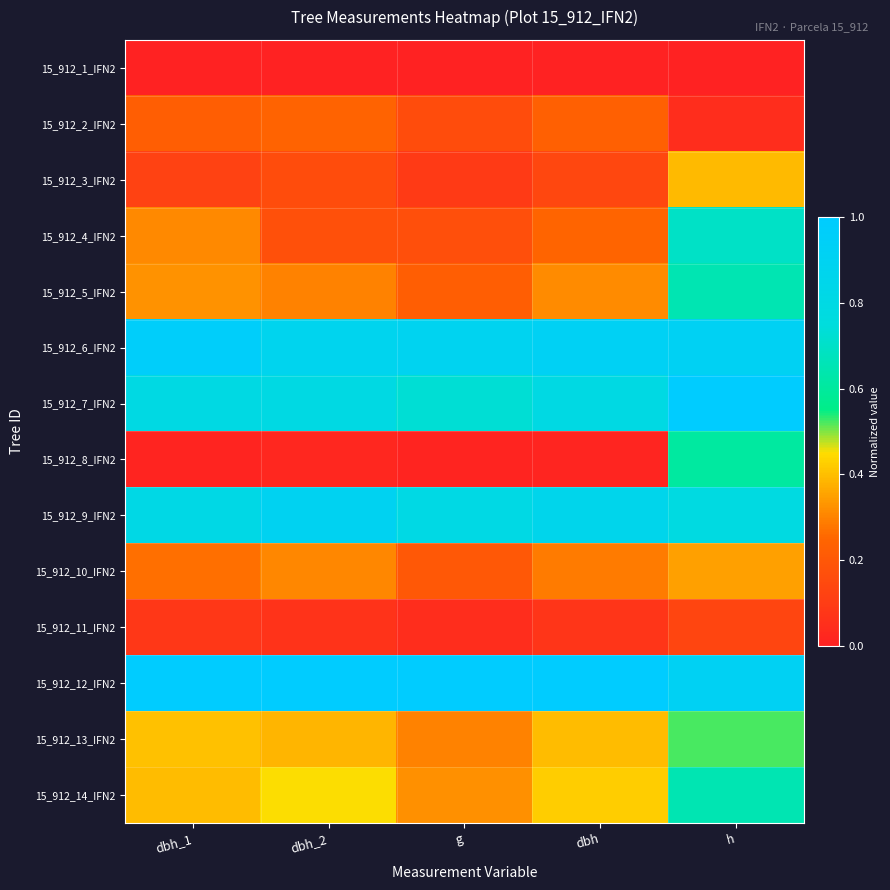

Between g and h, which series saw the biggest shift?

15_912_8_IFN2